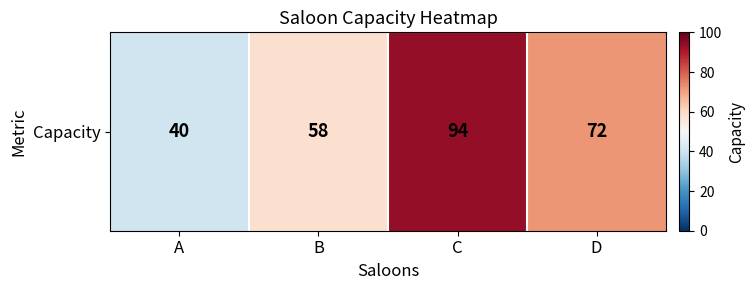

What is the ratio of the value at D to the value at B?

1.2